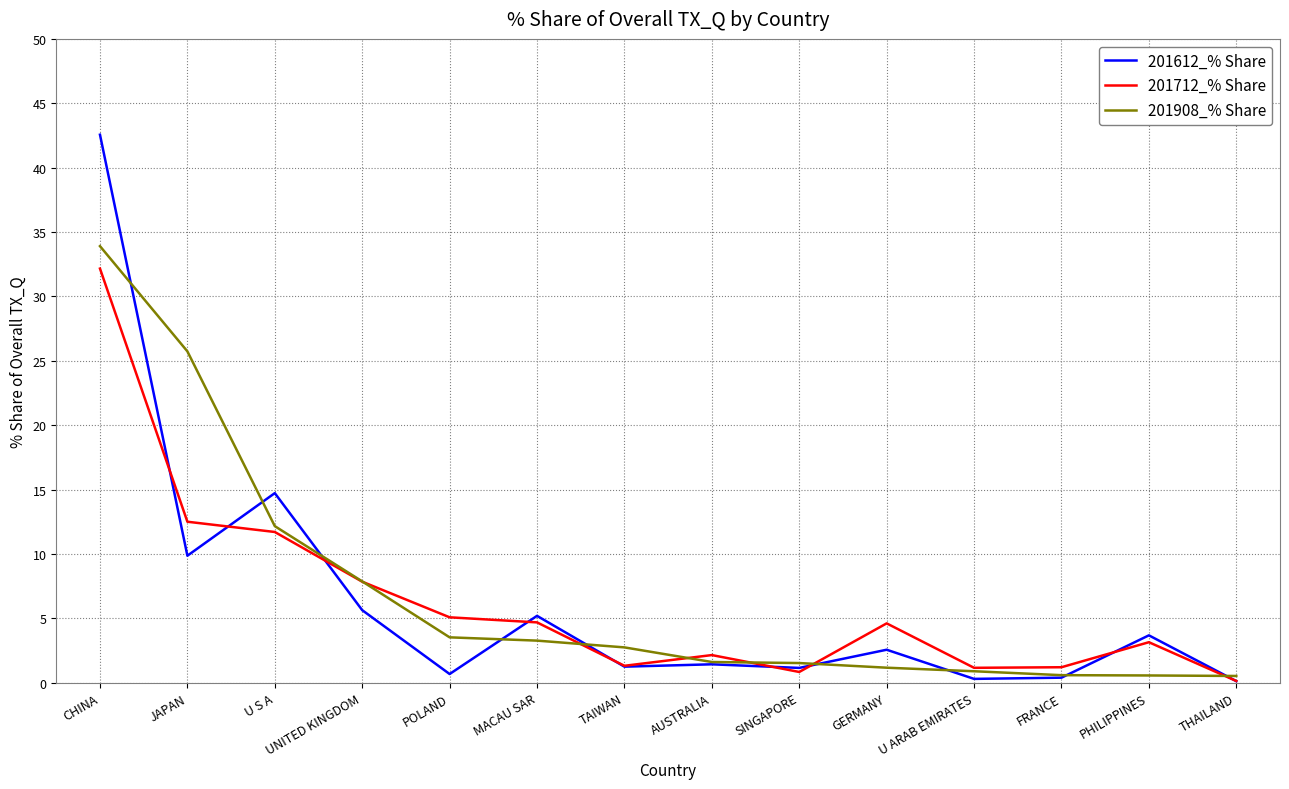

The value of 201712_% Share at TAIWAN is 1.3. True or false?

True